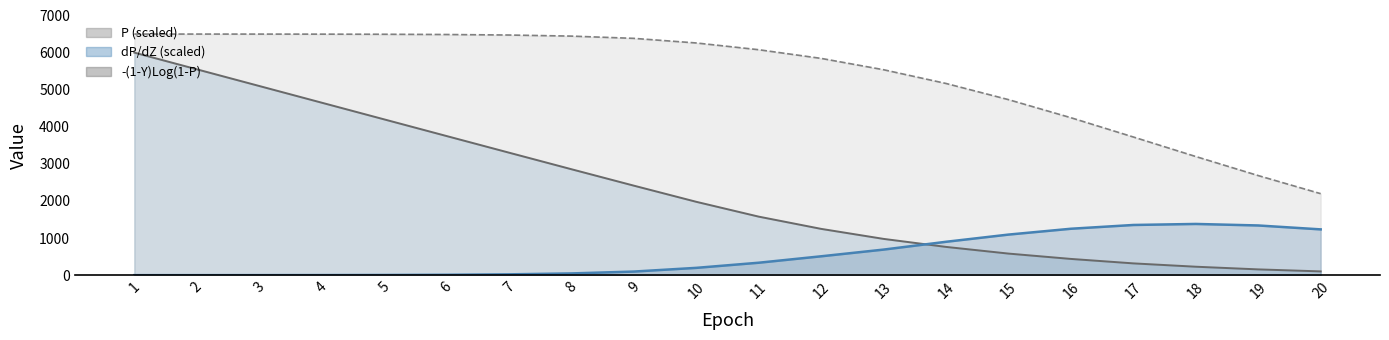

The -(1-Y)Log(1-P) line series shows 6667.9 at 5. True or false?

False